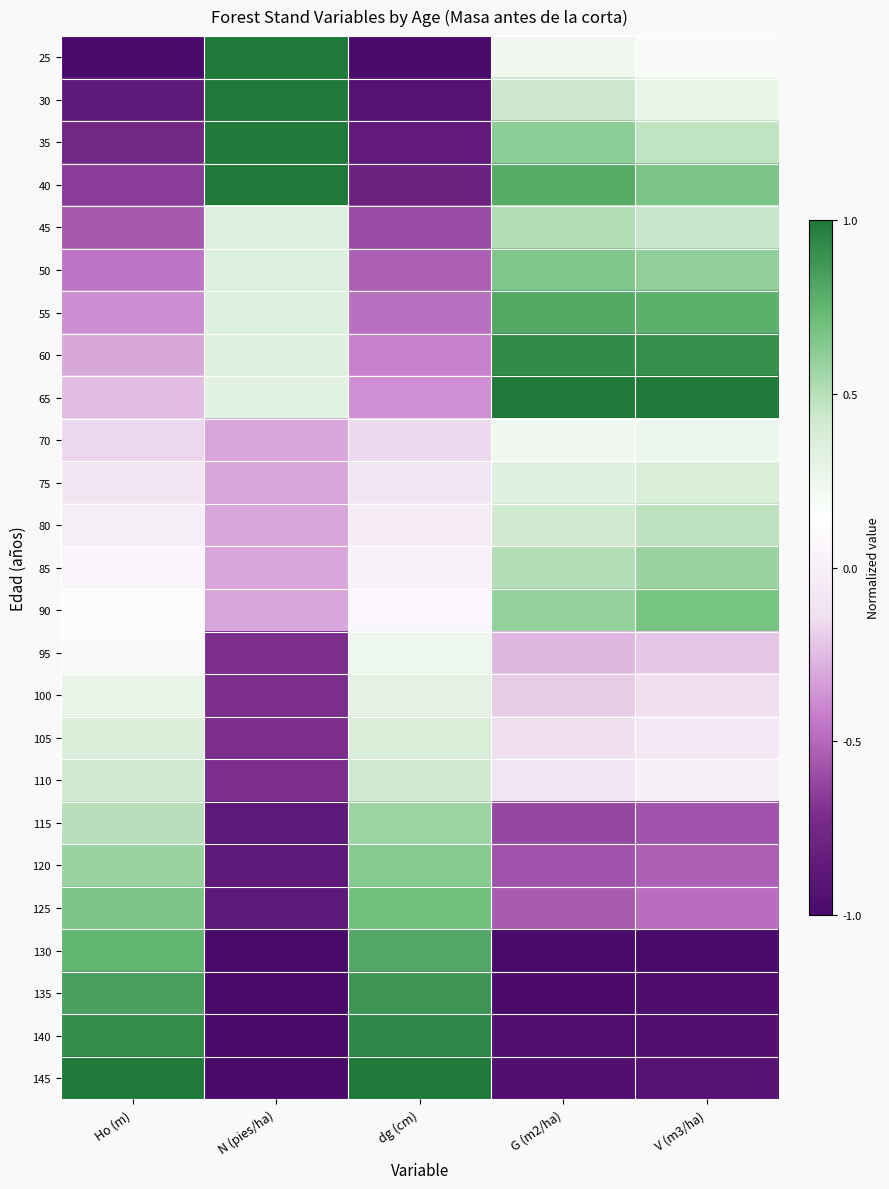

Reading left to right, what are all the values shown in this chart?

25: Ho (m)=-1.0	N (pies/ha)=1.0	dg (cm)=-1.0	G (m2/ha)=0.2	V (m3/ha)=0.2
30: Ho (m)=-0.9	N (pies/ha)=1.0	dg (cm)=-0.9	G (m2/ha)=0.4	V (m3/ha)=0.3
35: Ho (m)=-0.8	N (pies/ha)=1.0	dg (cm)=-0.9	G (m2/ha)=0.6	V (m3/ha)=0.5
40: Ho (m)=-0.7	N (pies/ha)=1.0	dg (cm)=-0.8	G (m2/ha)=0.8	V (m3/ha)=0.7
45: Ho (m)=-0.6	N (pies/ha)=0.3	dg (cm)=-0.6	G (m2/ha)=0.5	V (m3/ha)=0.4
50: Ho (m)=-0.5	N (pies/ha)=0.3	dg (cm)=-0.5	G (m2/ha)=0.7	V (m3/ha)=0.6
55: Ho (m)=-0.4	N (pies/ha)=0.3	dg (cm)=-0.5	G (m2/ha)=0.8	V (m3/ha)=0.8
60: Ho (m)=-0.3	N (pies/ha)=0.3	dg (cm)=-0.4	G (m2/ha)=0.9	V (m3/ha)=0.9
65: Ho (m)=-0.2	N (pies/ha)=0.3	dg (cm)=-0.4	G (m2/ha)=1.0	V (m3/ha)=1.0
70: Ho (m)=-0.2	N (pies/ha)=-0.3	dg (cm)=-0.2	G (m2/ha)=0.2	V (m3/ha)=0.3
75: Ho (m)=-0.1	N (pies/ha)=-0.3	dg (cm)=-0.1	G (m2/ha)=0.3	V (m3/ha)=0.4
80: Ho (m)=-0.0	N (pies/ha)=-0.3	dg (cm)=-0.0	G (m2/ha)=0.4	V (m3/ha)=0.5
85: Ho (m)=0.1	N (pies/ha)=-0.3	dg (cm)=0.0	G (m2/ha)=0.5	V (m3/ha)=0.6
90: Ho (m)=0.1	N (pies/ha)=-0.3	dg (cm)=0.1	G (m2/ha)=0.6	V (m3/ha)=0.7
95: Ho (m)=0.2	N (pies/ha)=-0.7	dg (cm)=0.2	G (m2/ha)=-0.3	V (m3/ha)=-0.2
100: Ho (m)=0.3	N (pies/ha)=-0.7	dg (cm)=0.3	G (m2/ha)=-0.2	V (m3/ha)=-0.1
105: Ho (m)=0.4	N (pies/ha)=-0.7	dg (cm)=0.4	G (m2/ha)=-0.1	V (m3/ha)=-0.1
110: Ho (m)=0.4	N (pies/ha)=-0.7	dg (cm)=0.4	G (m2/ha)=-0.1	V (m3/ha)=-0.0
115: Ho (m)=0.5	N (pies/ha)=-0.9	dg (cm)=0.6	G (m2/ha)=-0.6	V (m3/ha)=-0.6
120: Ho (m)=0.6	N (pies/ha)=-0.9	dg (cm)=0.6	G (m2/ha)=-0.6	V (m3/ha)=-0.5
125: Ho (m)=0.7	N (pies/ha)=-0.9	dg (cm)=0.7	G (m2/ha)=-0.5	V (m3/ha)=-0.5
130: Ho (m)=0.7	N (pies/ha)=-1.0	dg (cm)=0.8	G (m2/ha)=-1.0	V (m3/ha)=-1.0
135: Ho (m)=0.8	N (pies/ha)=-1.0	dg (cm)=0.9	G (m2/ha)=-1.0	V (m3/ha)=-1.0
140: Ho (m)=0.9	N (pies/ha)=-1.0	dg (cm)=0.9	G (m2/ha)=-1.0	V (m3/ha)=-1.0
145: Ho (m)=1.0	N (pies/ha)=-1.0	dg (cm)=1.0	G (m2/ha)=-0.9	V (m3/ha)=-0.9